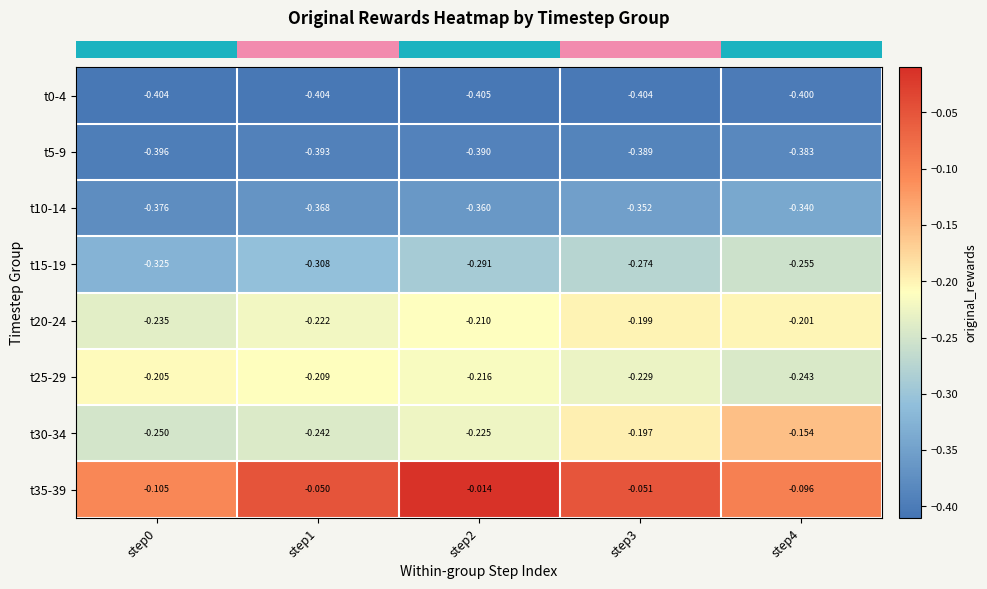

Is the value of t30-34 at step0 greater than the value of t20-24 at step2?

No